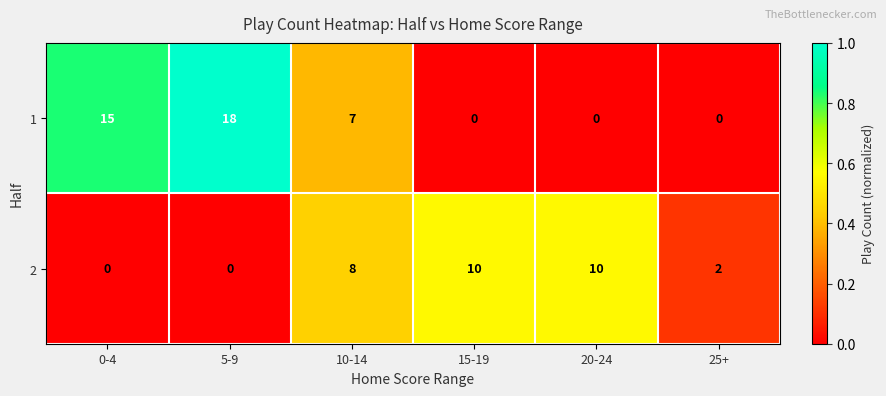

Rank the series at 20-24 from lowest to highest value.

1, 2